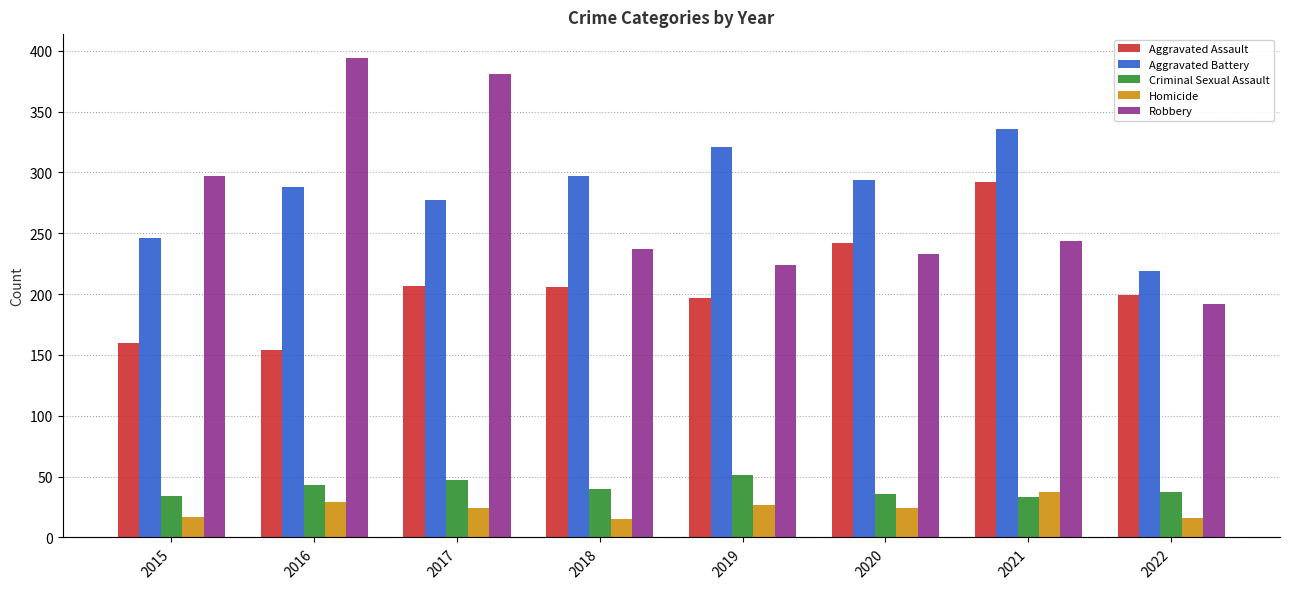

Read the Robbery value at 2016.

394